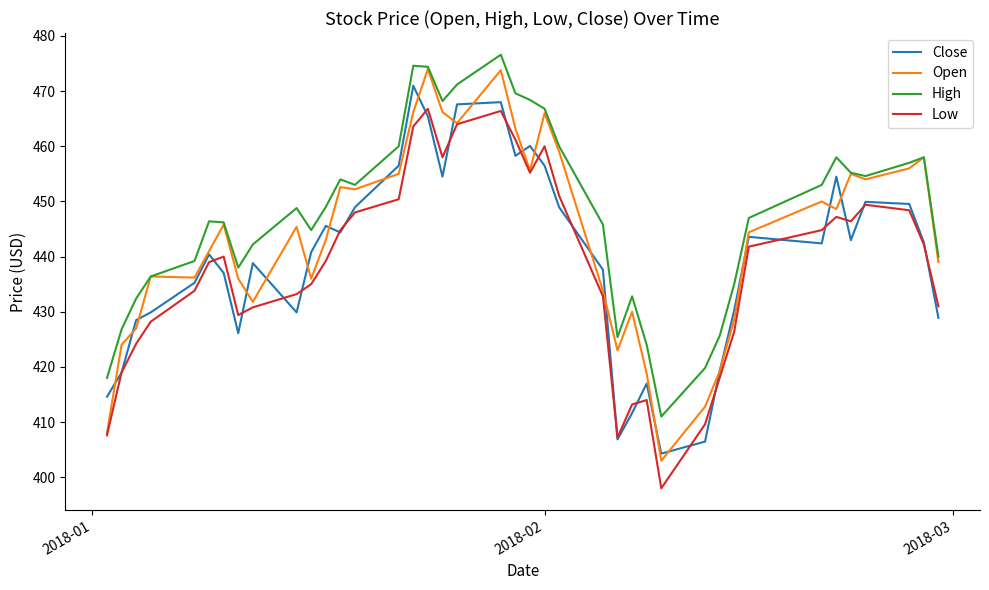

What is the minimum value for Low?

398.0